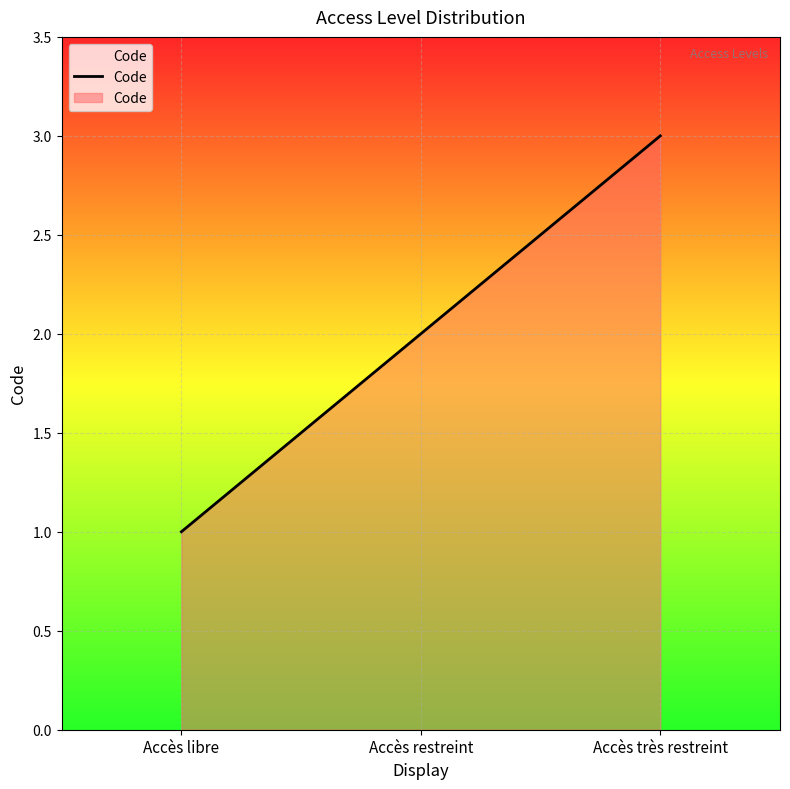

What is the maximum value shown in the chart?

3